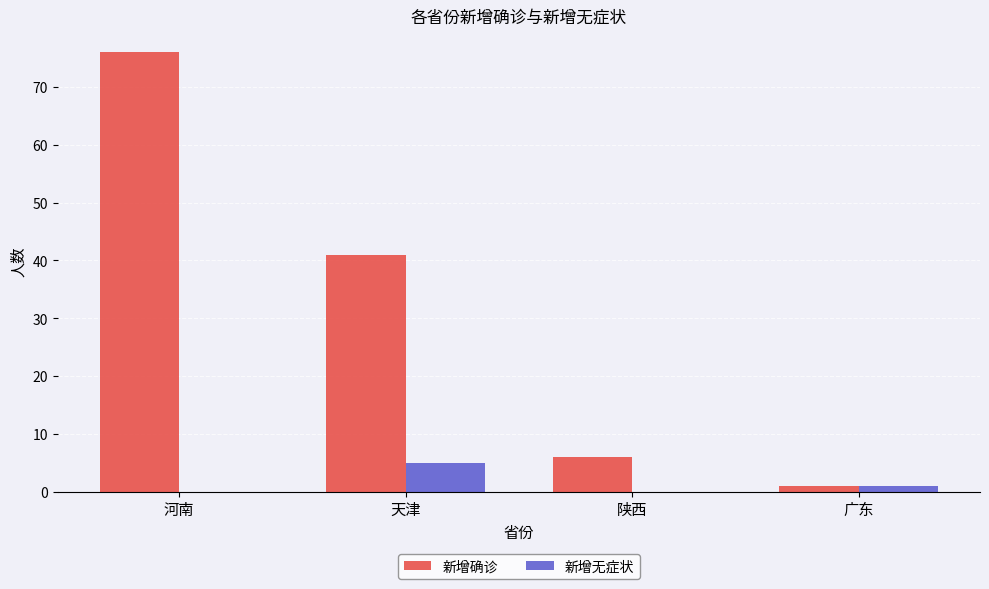

At which category is the sum across all series the highest?

河南